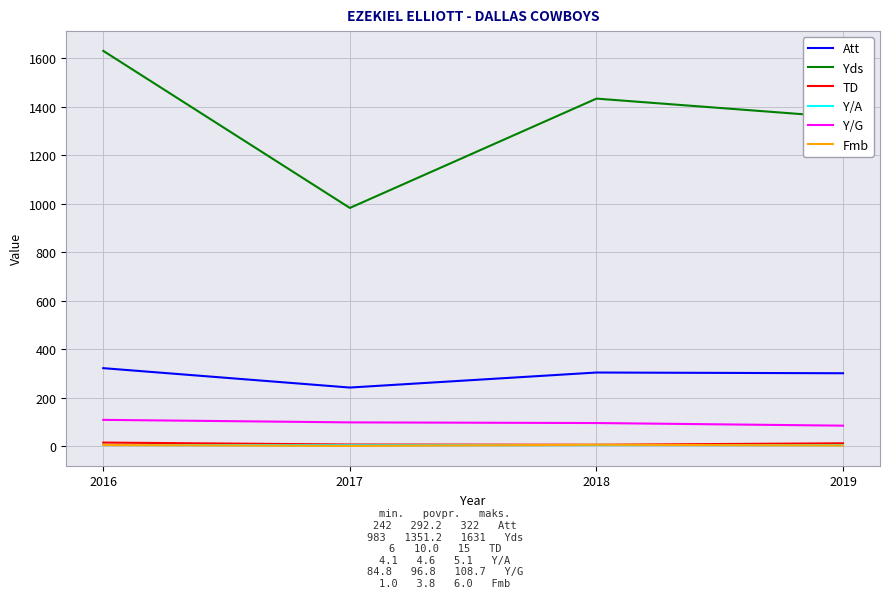

Which series has the widest spread of values?

Yds